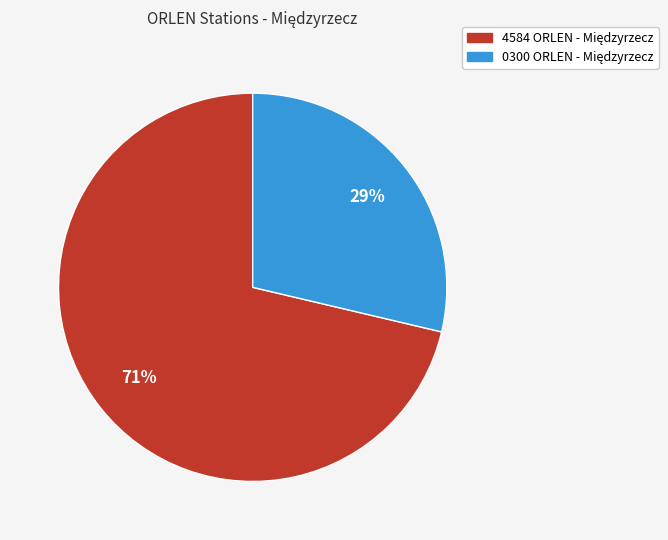

To the nearest percent, what is the average slice percentage?

50%